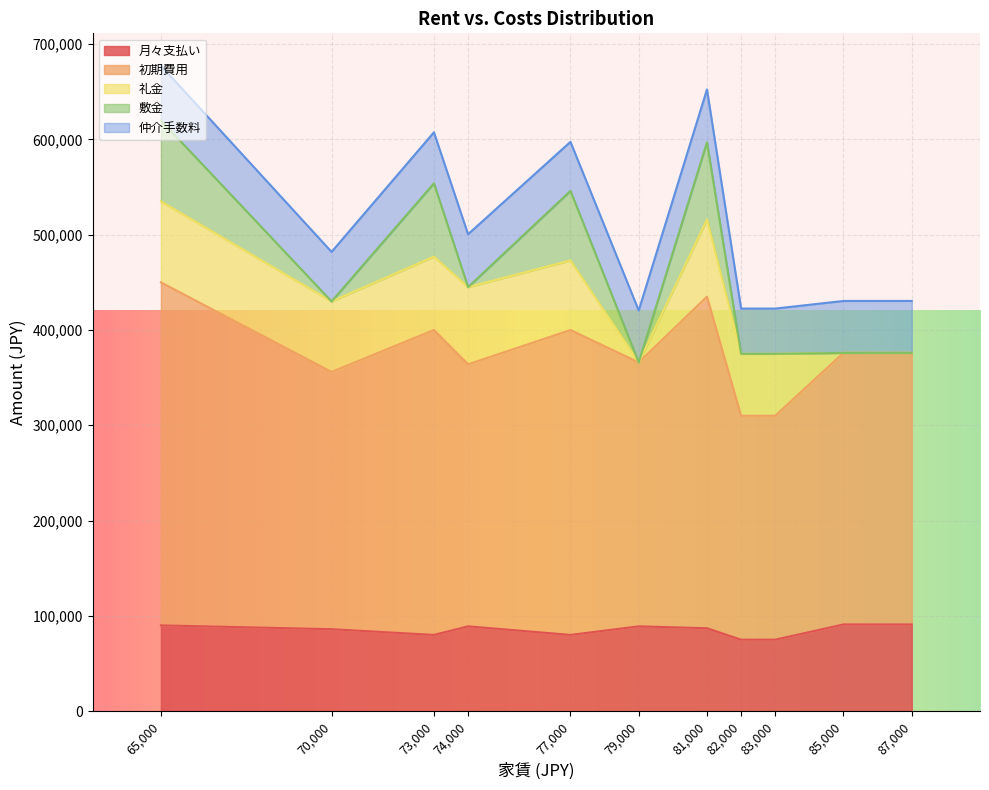

At which label does 仲介手数料 first exceed 54500?

65000